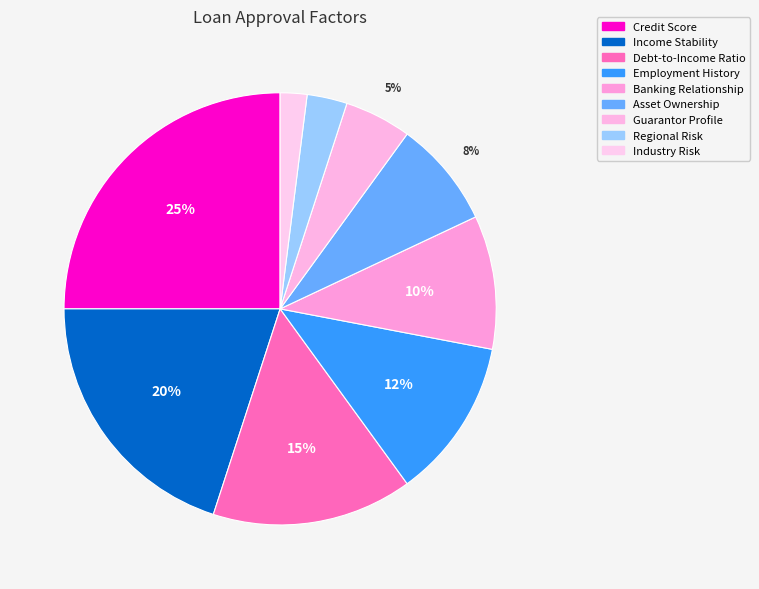

Is there any slice that represents more than half of the pie?

No